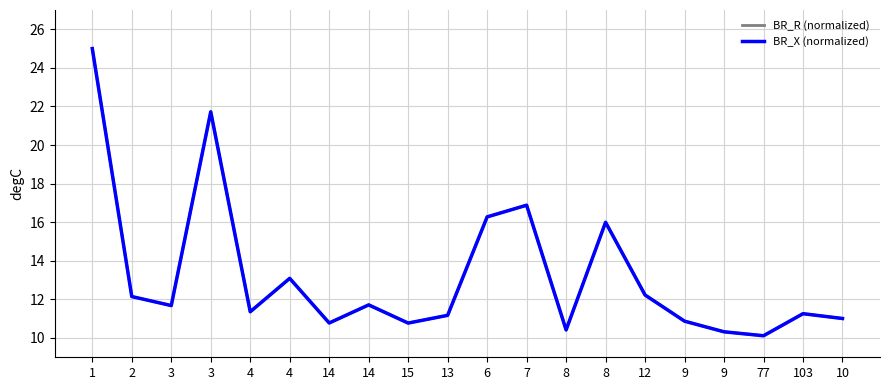

Is this an area chart (filled region under the line)?

No